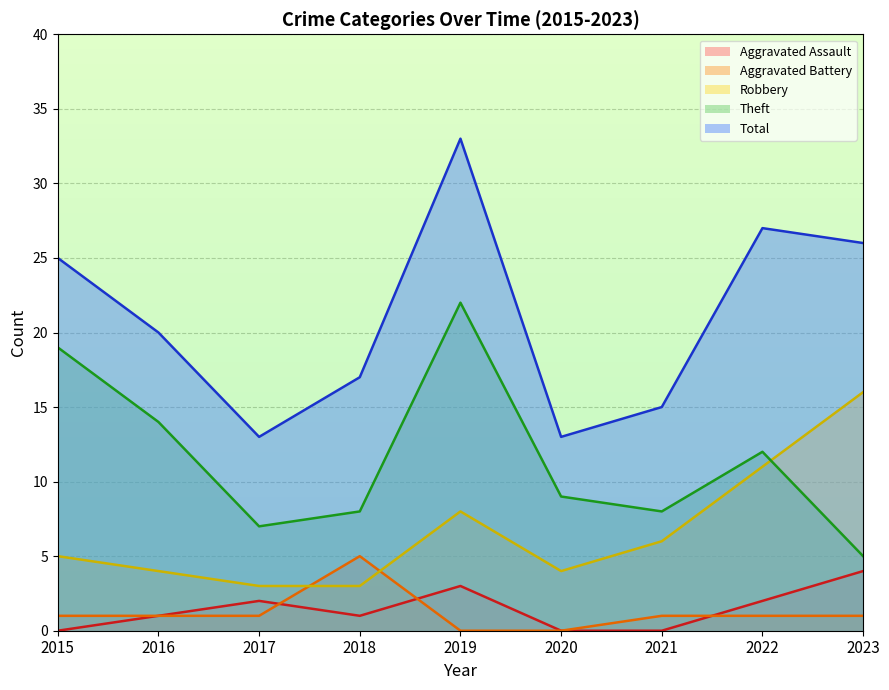

Which category has the lowest value in the Total series?

2017